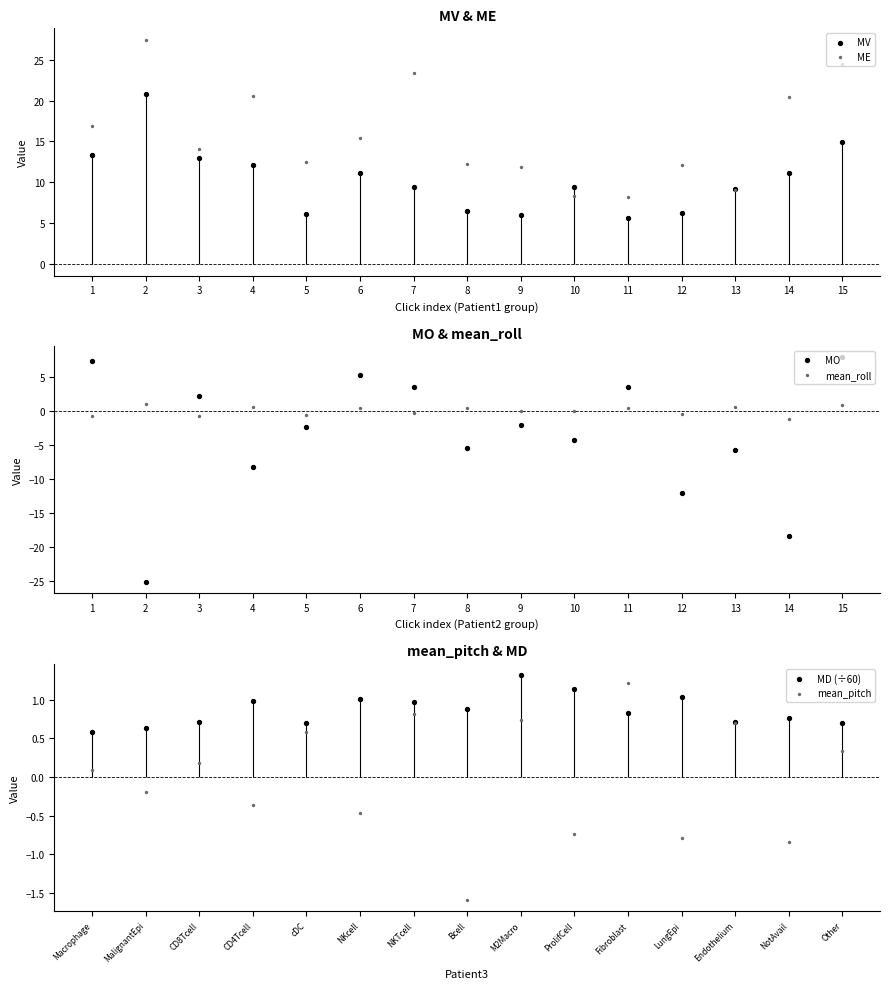

What are all the series names shown in the legend?

MV, ME, MO, mean_roll, mean_pitch, MD